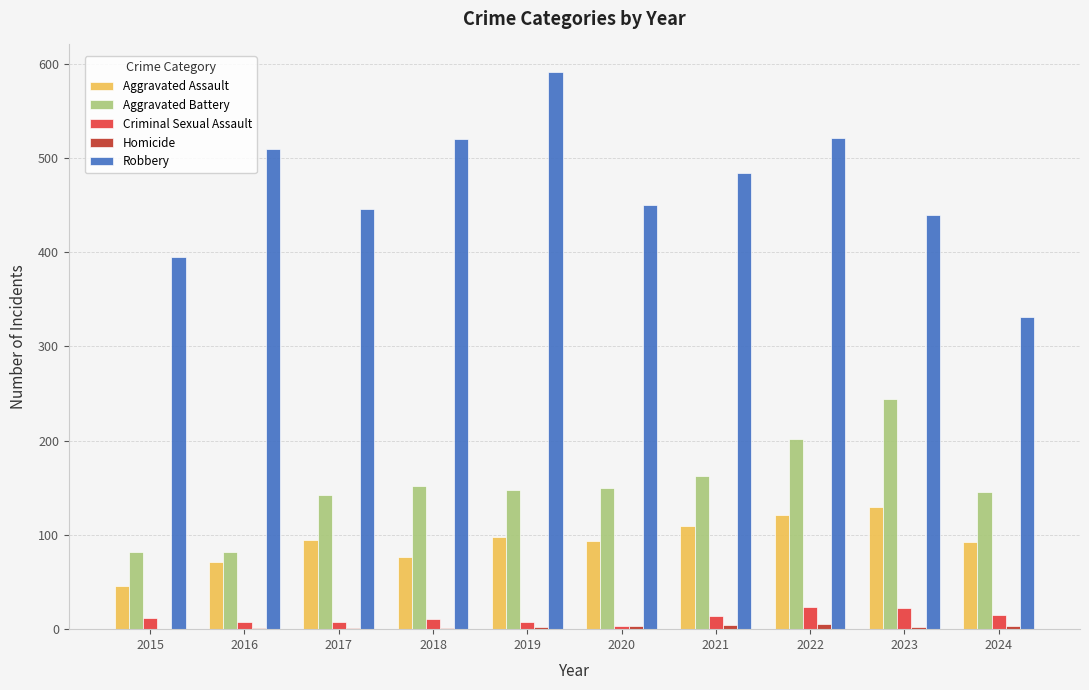

Which category has the highest value across all series?

2019